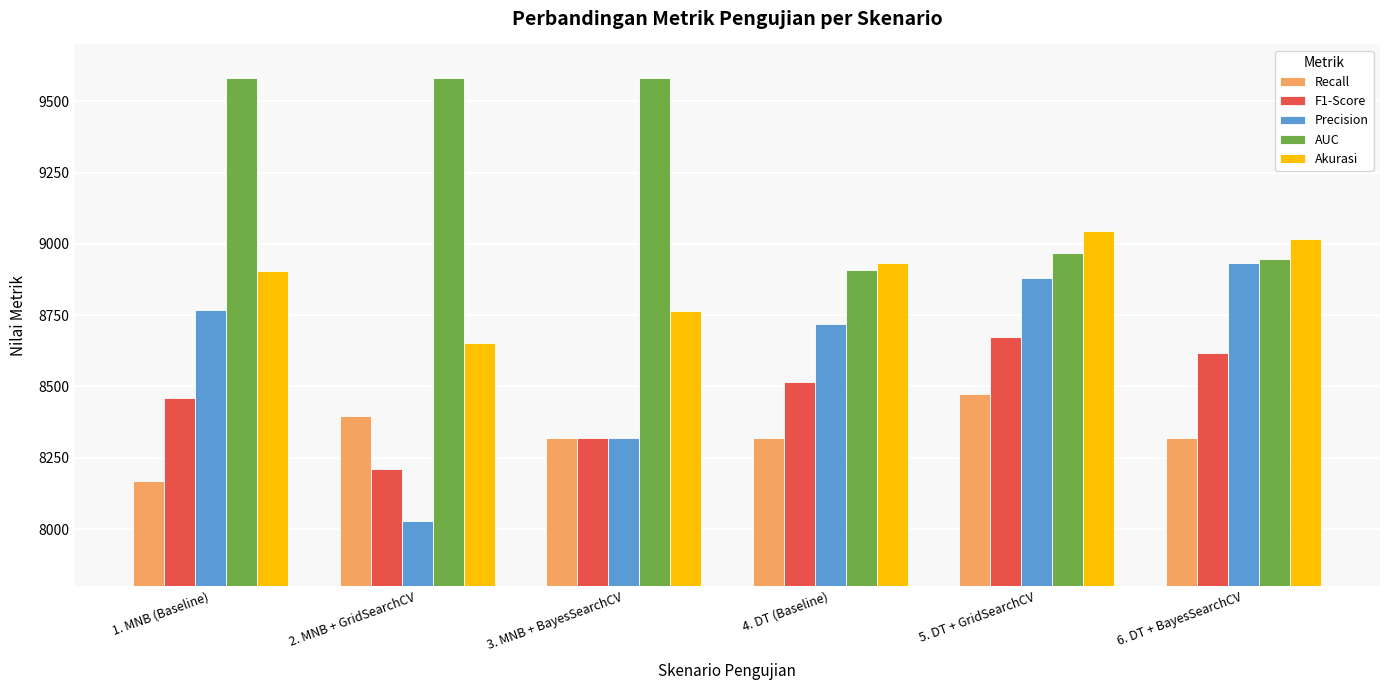

Where is Precision nearest to the value 8481?

3. MNB + BayesSearchCV